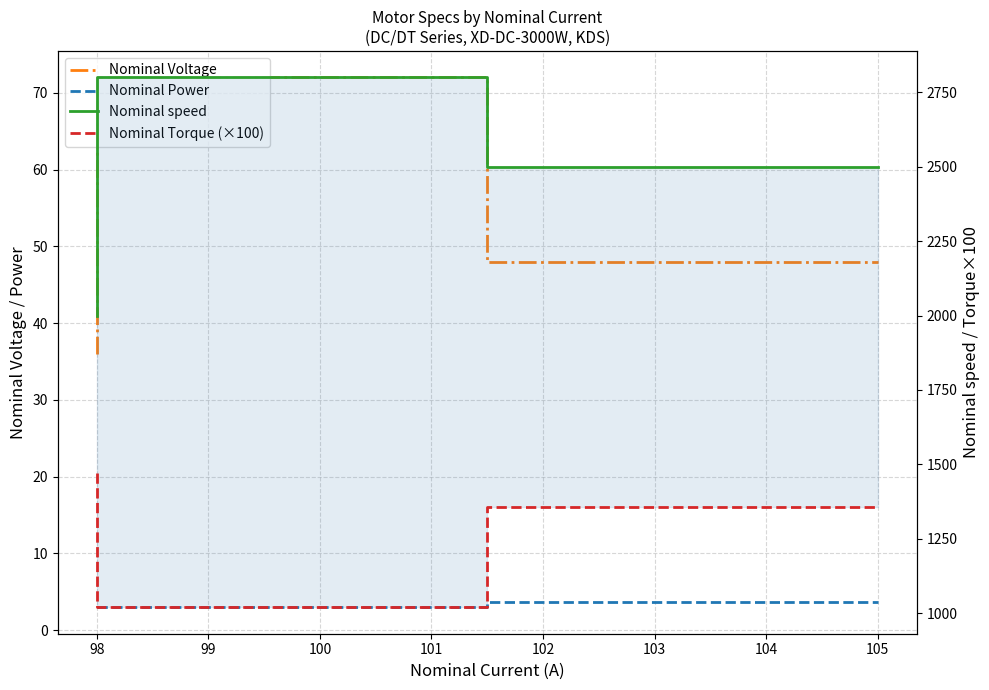

What is the value of the Nominal Torque (×100) point at the 3rd from the left?

1356.0